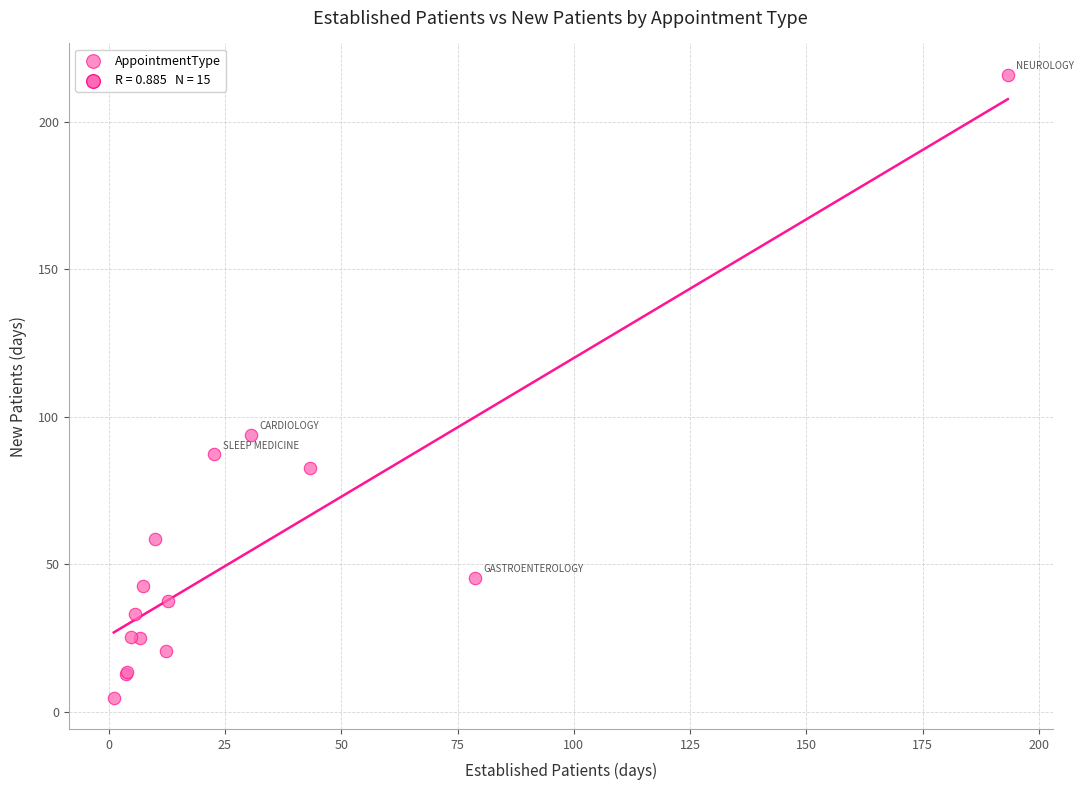

What Y value in the scatter plot is closest to 110?

94.0